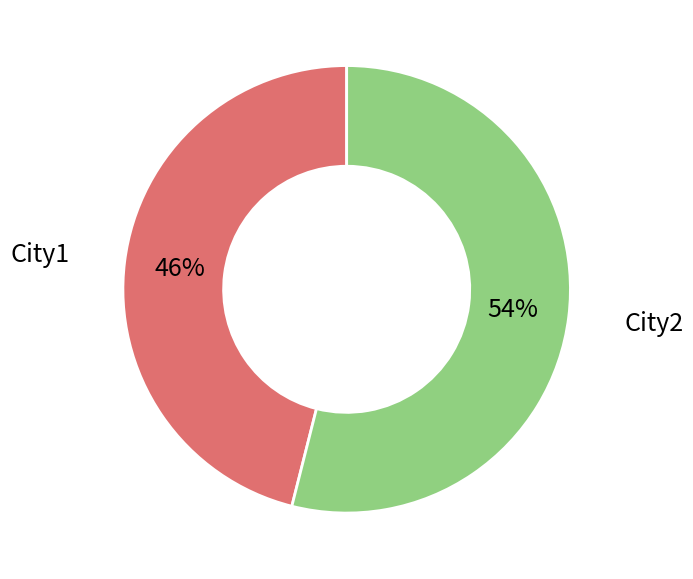

What is the ratio of the value at City2 to the value at City1?

1.2